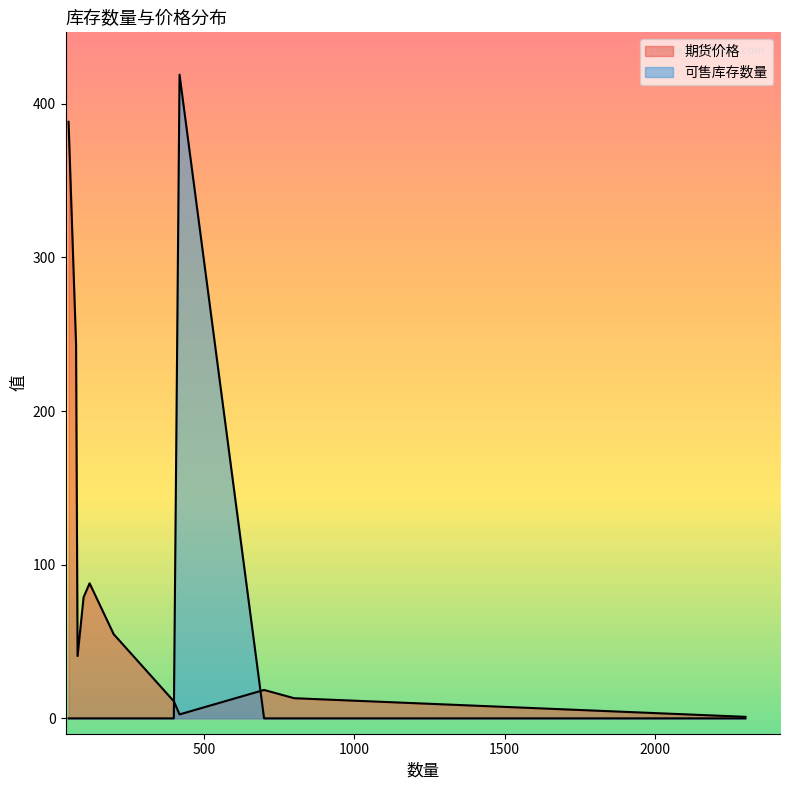

Is it true that 期货价格 equals 0.6 at 61-0004-011-000?

False